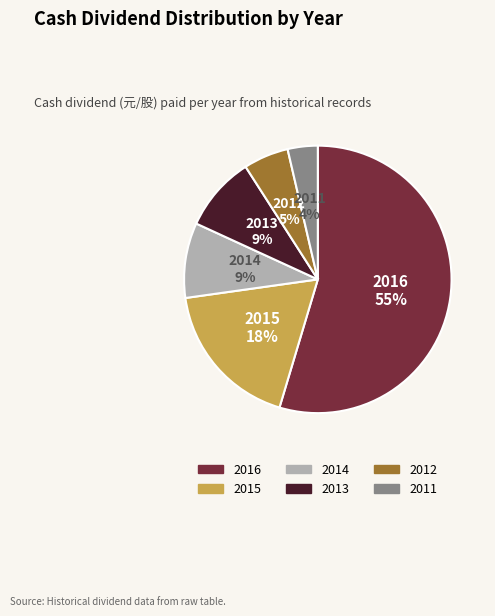

Which has a higher value, 2015 or 2011?

2015